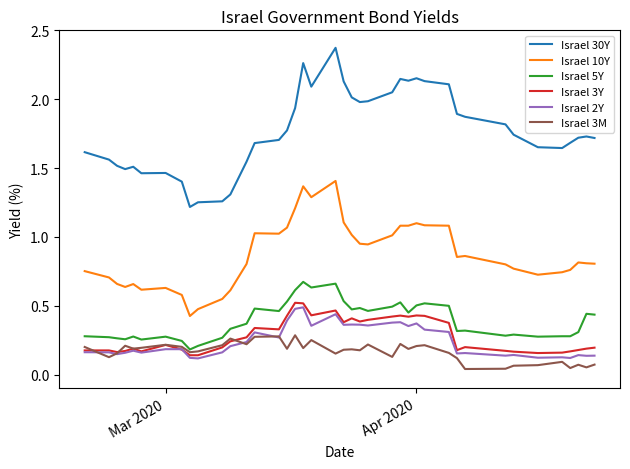

Which series has the largest range (max minus min)?

Israel 30Y